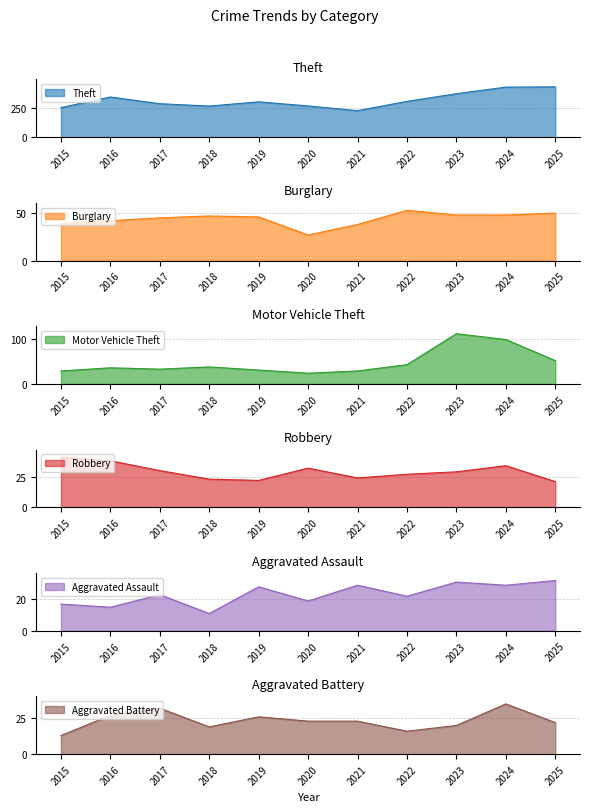

What is the sum of the Aggravated Battery values at 2015 and 2018?

32